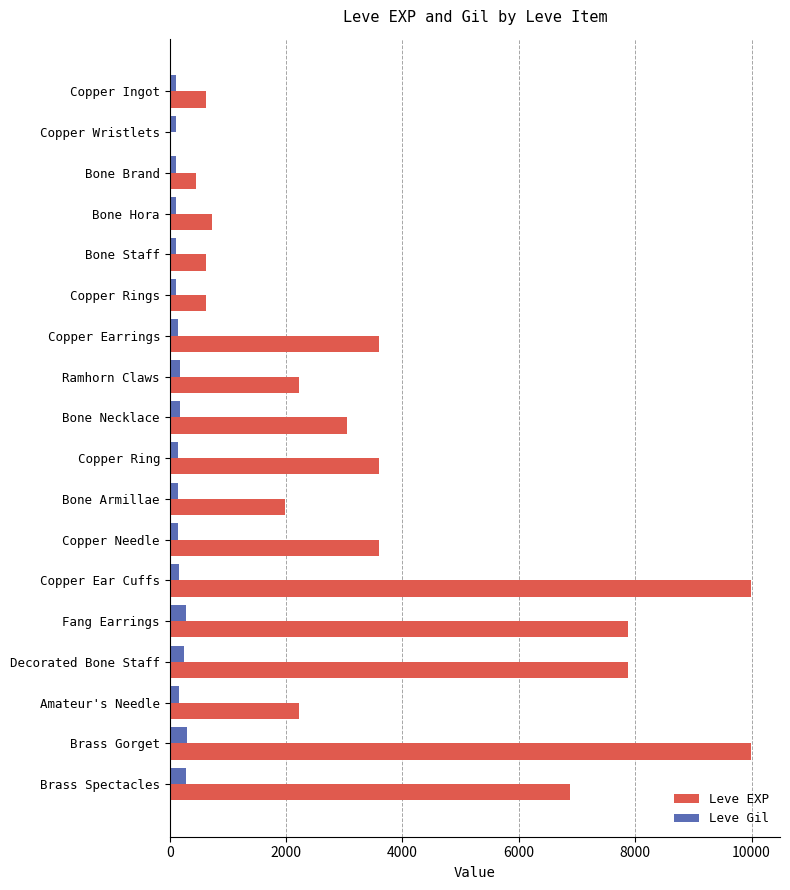

True or false: Leve EXP has a value of 17053 at Copper Ear Cuffs.

False